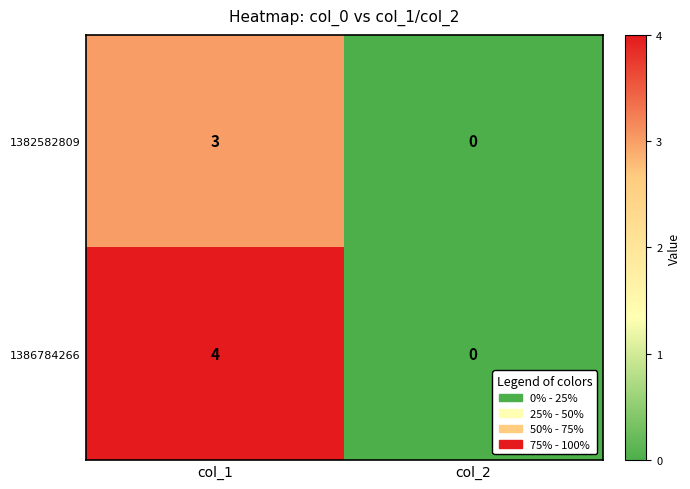

Rank the series by their average value, from lowest to highest.

1382582809, 1386784266